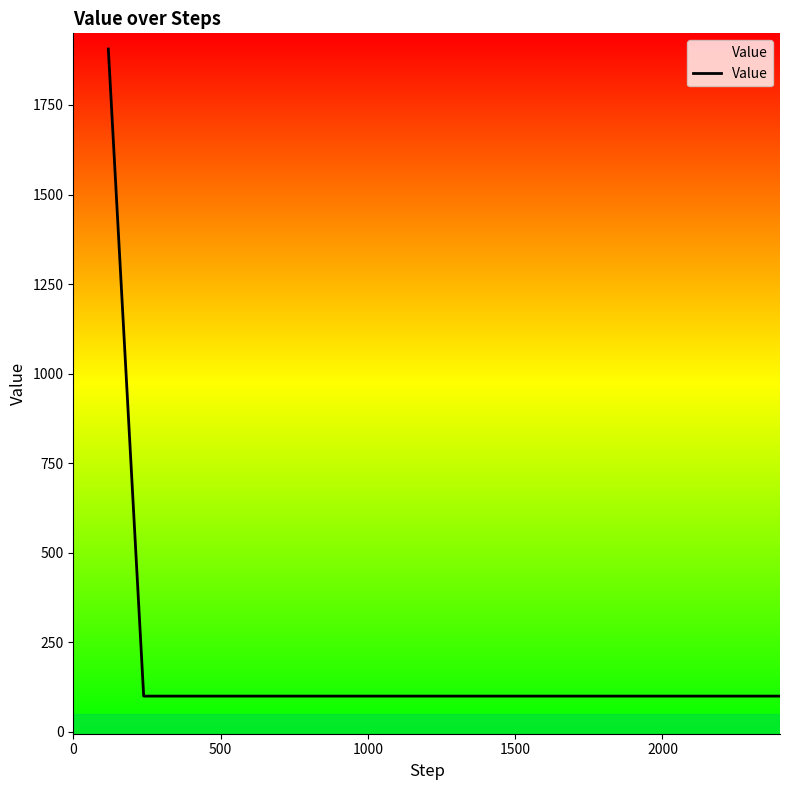

What is the smallest value displayed?

100.0